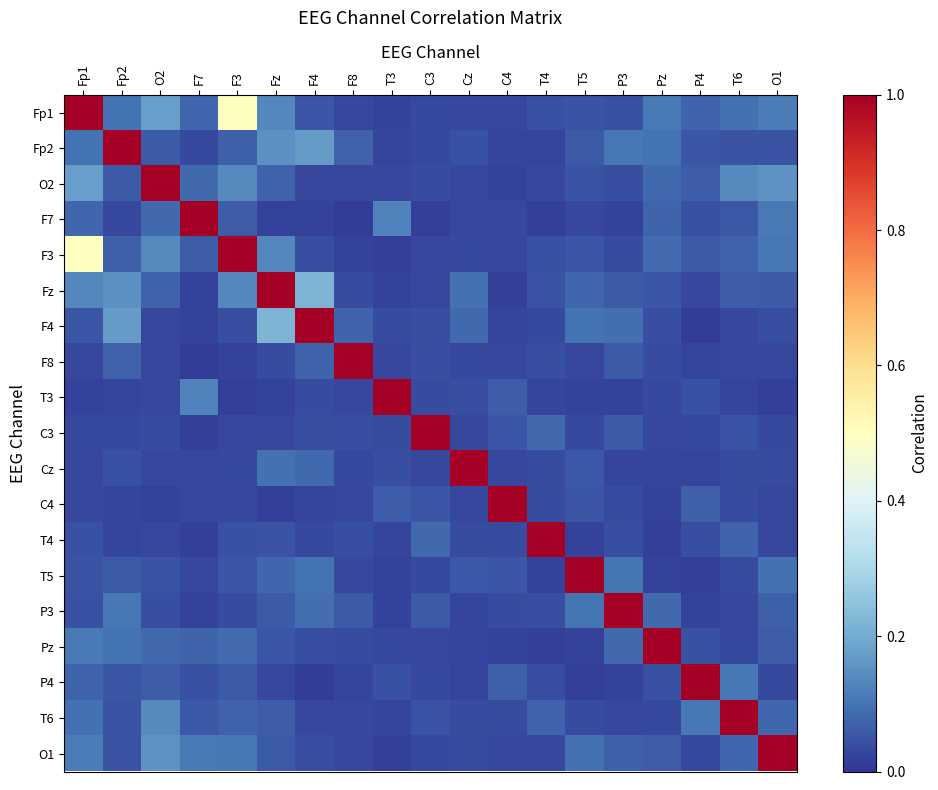

Rank the series by their maximum value, from highest to lowest.

Fp1, Fp2, O2, F7, F3, Fz, F4, F8, T3, C3, Cz, C4, T4, T5, P3, Pz, P4, T6, O1